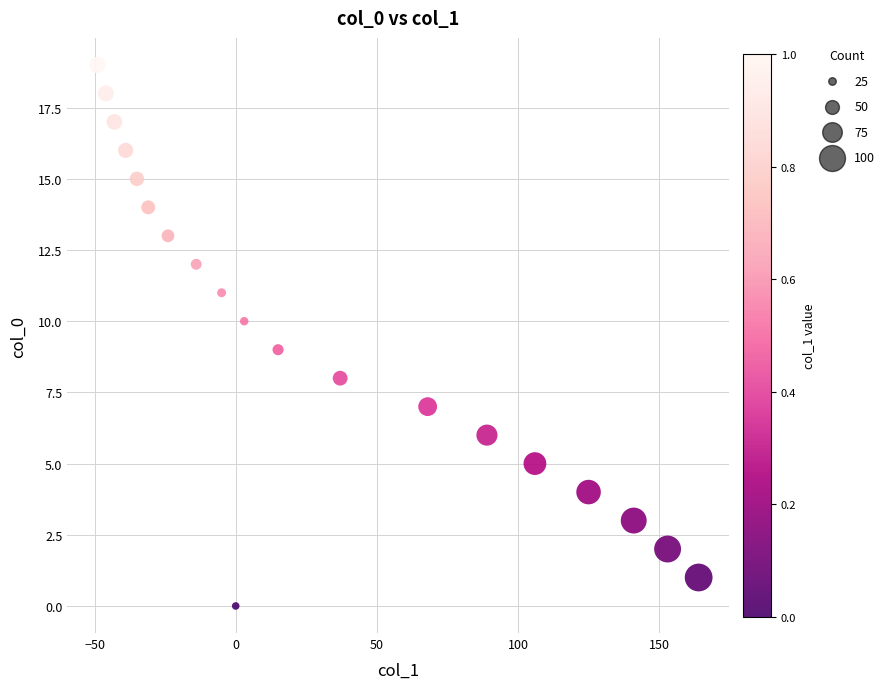

What is the range of X values (max minus min)?

213